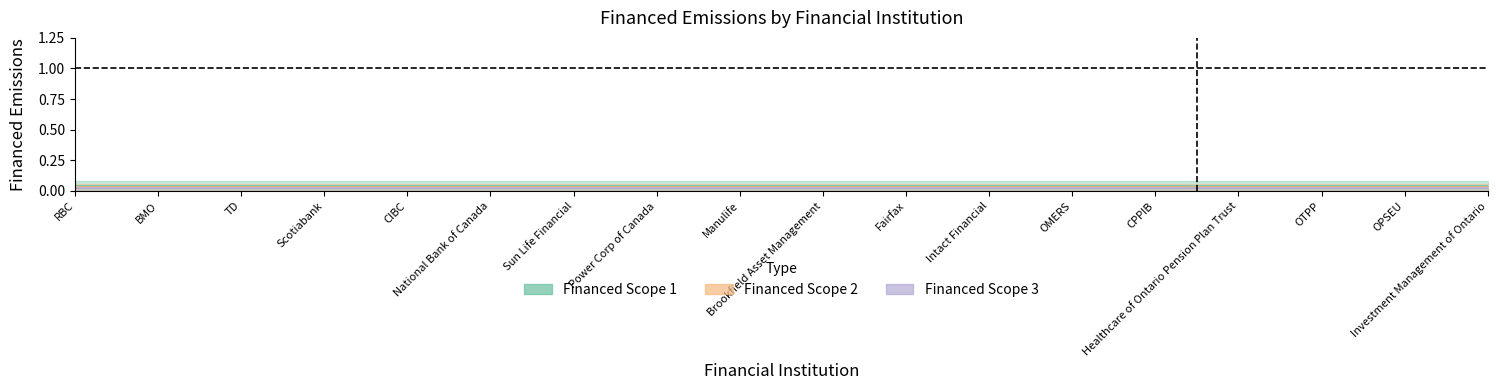

True or false: Financed Scope 3 and Financed Scope 2 intersect in this chart.

False